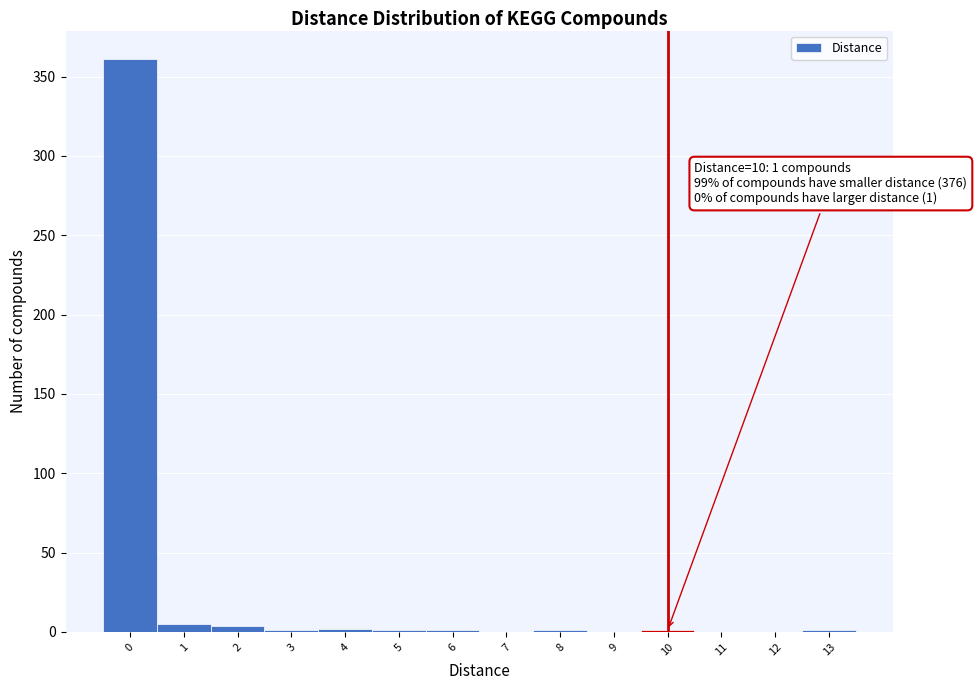

Which range on the x-axis has the tallest bar?

-0.5 to 0.5